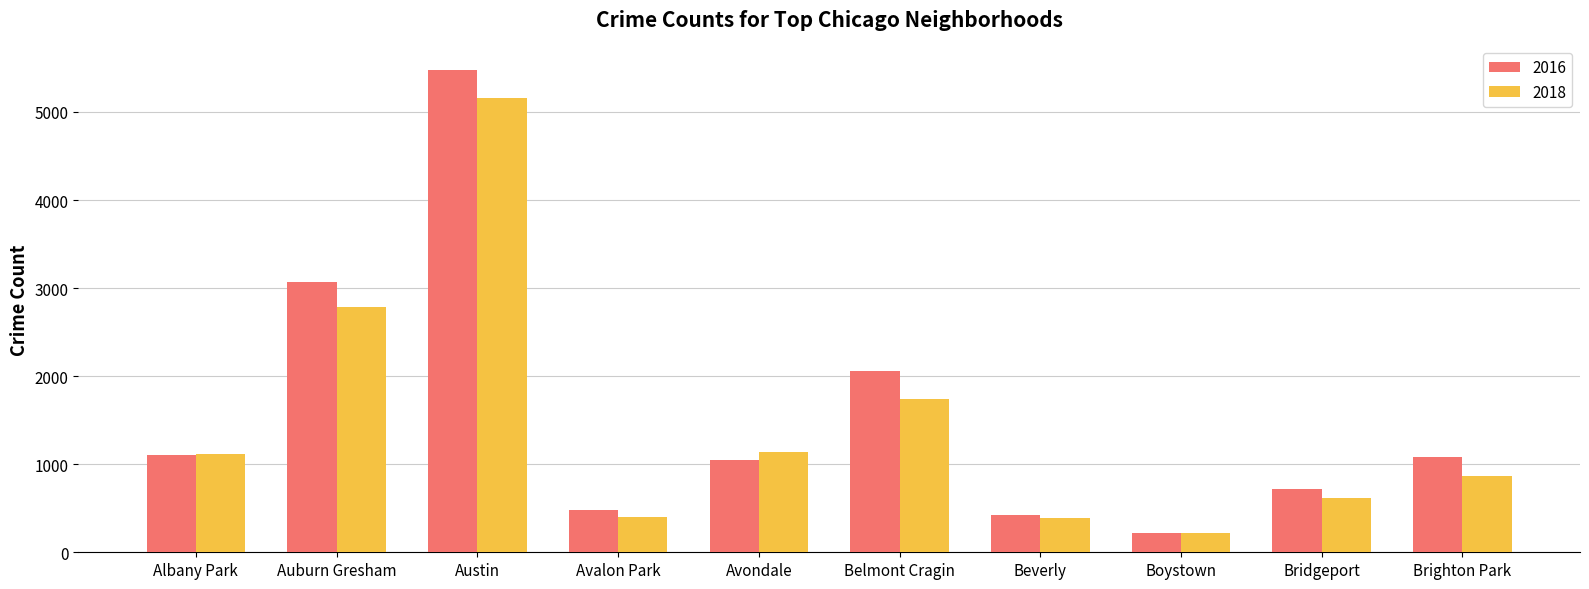

How many bars are there in total?

20